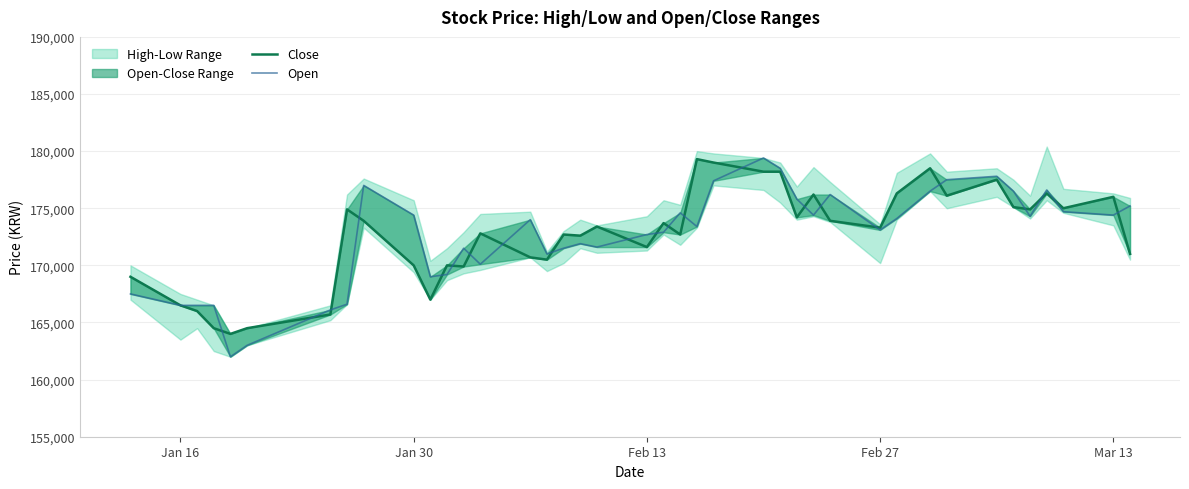

How many data points in Open are less than 174000?

20